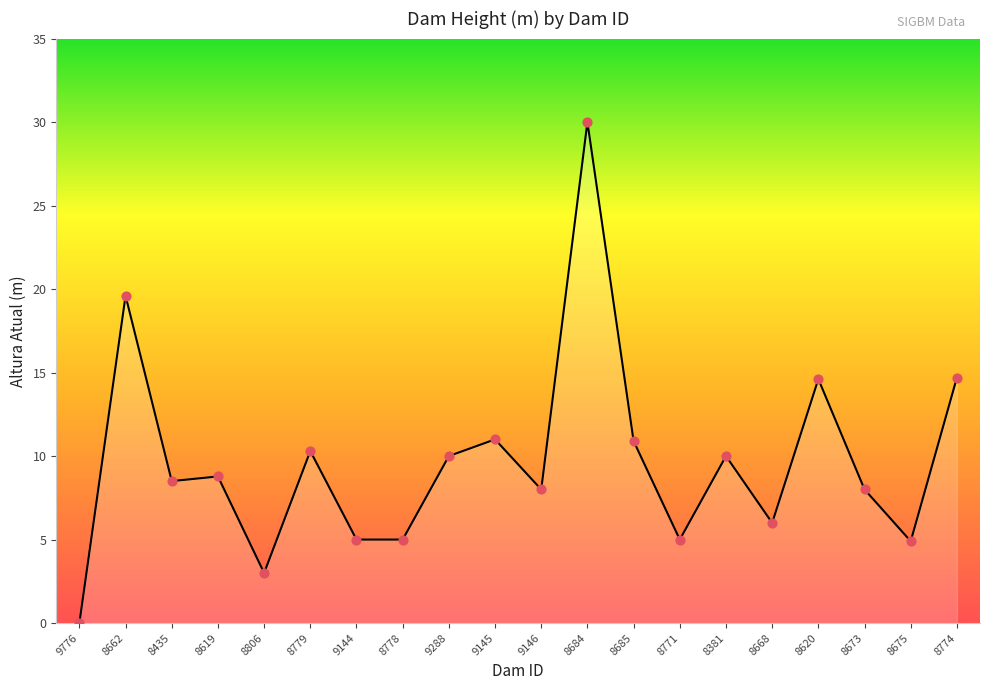

Which has a higher value, 9288 or 8806?

9288